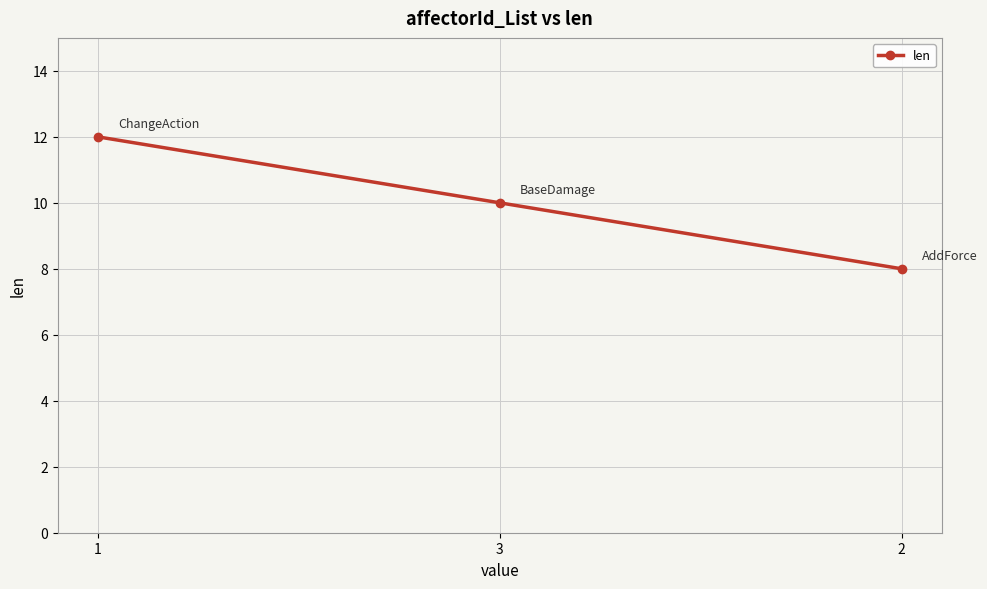

Which category has the highest value across all series?

1